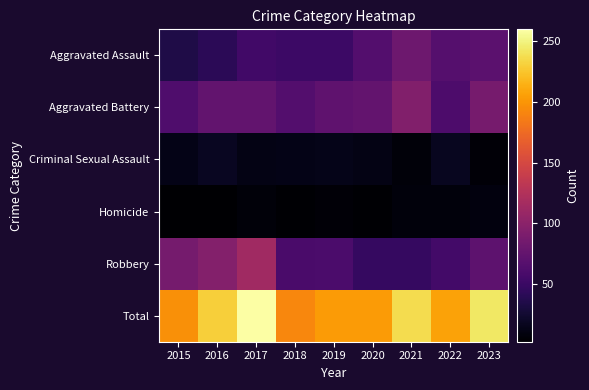

Reading left to right, list all the values displayed in this chart.

Aggravated Assault: 2015=34	2016=41	2017=54	2018=51	2019=51	2020=65	2021=81	2022=66	2023=70
Aggravated Battery: 2015=62	2016=74	2017=74	2018=65	2019=72	2020=75	2021=94	2022=61	2023=87
Criminal Sexual Assault: 2015=13	2016=18	2017=12	2018=13	2019=14	2020=12	2021=7	2022=17	2023=6
Homicide: 2015=2	2016=2	2017=7	2018=4	2019=6	2020=4	2021=8	2022=8	2023=9
Robbery: 2015=86	2016=95	2017=113	2018=59	2019=60	2020=47	2021=47	2022=55	2023=71
Total: 2015=197	2016=230	2017=260	2018=192	2019=203	2020=203	2021=237	2022=207	2023=243